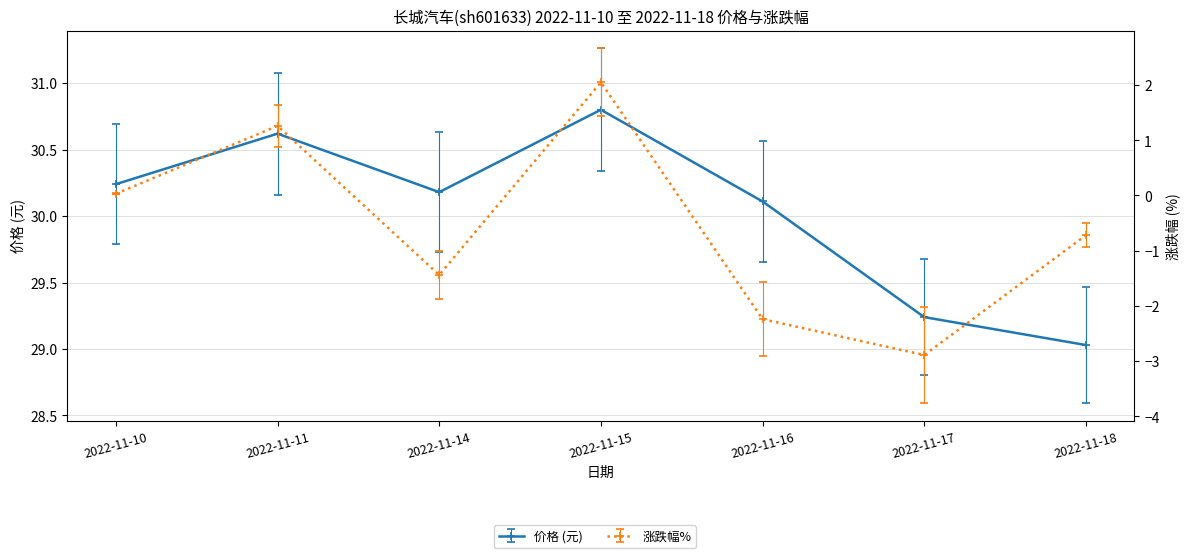

What is the difference between the maximum and second lowest values in the 价格 series?

1.6